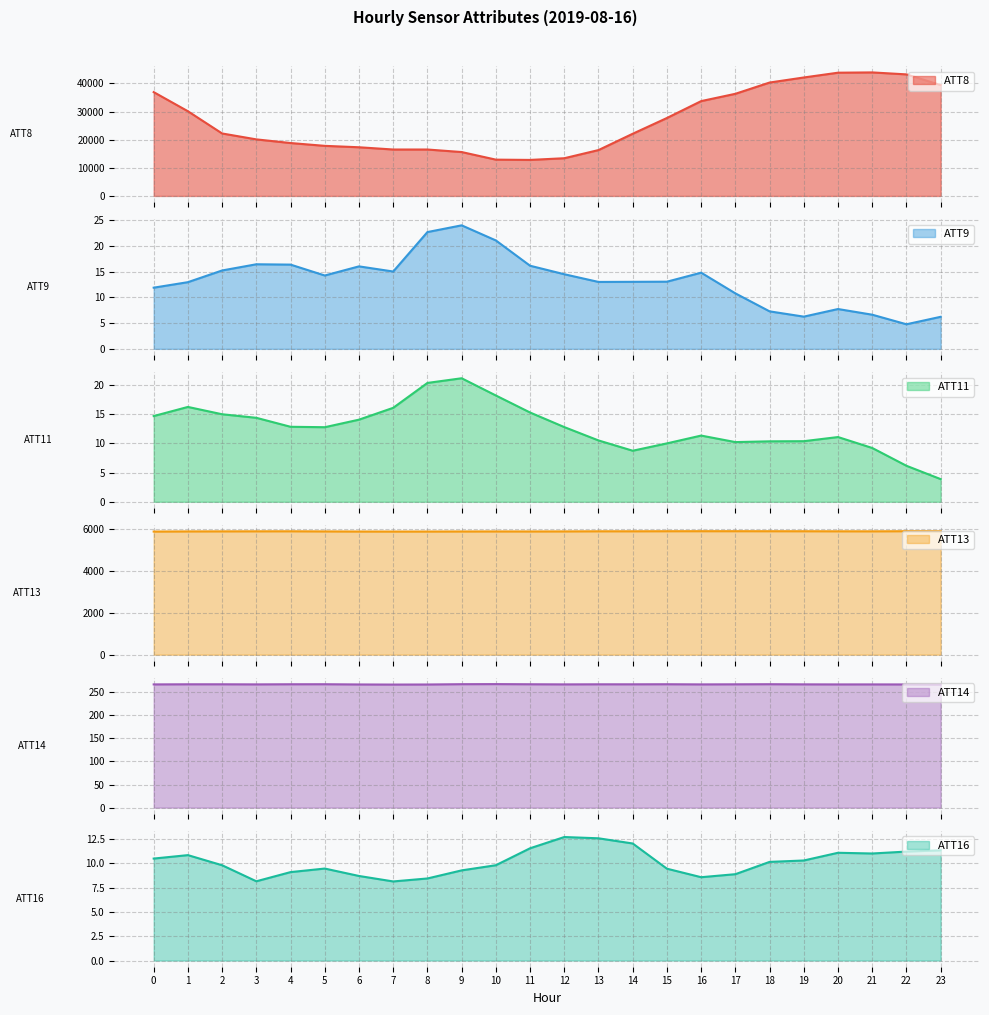

Between 23 and 4, which is larger?

23